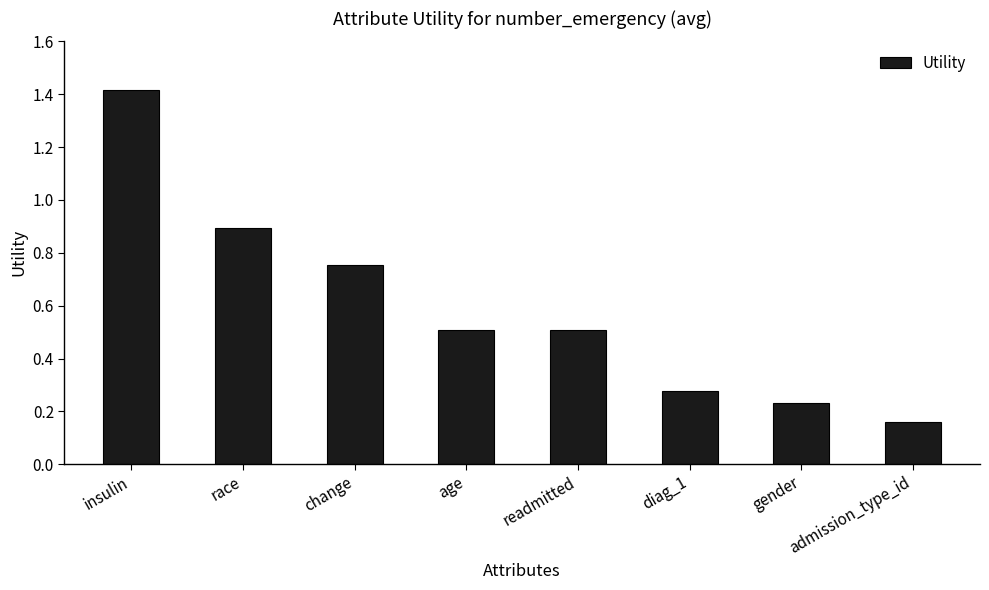

Is it true that the value at change is 1.3?

False